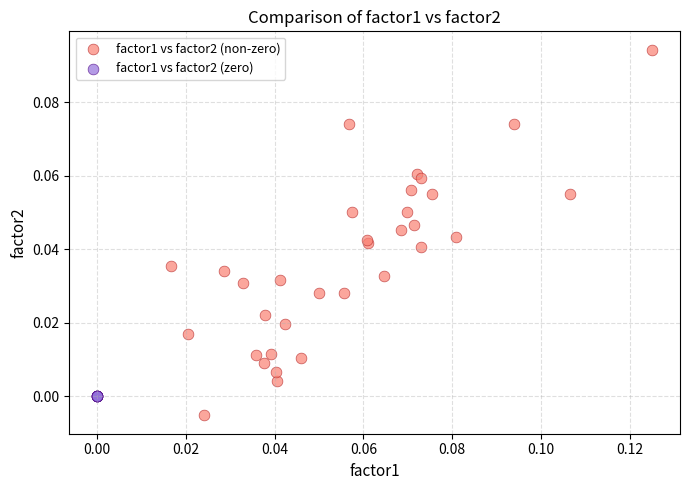

What are all the series names shown in the legend?

factor1 vs factor2 (non-zero), factor1 vs factor2 (zero)